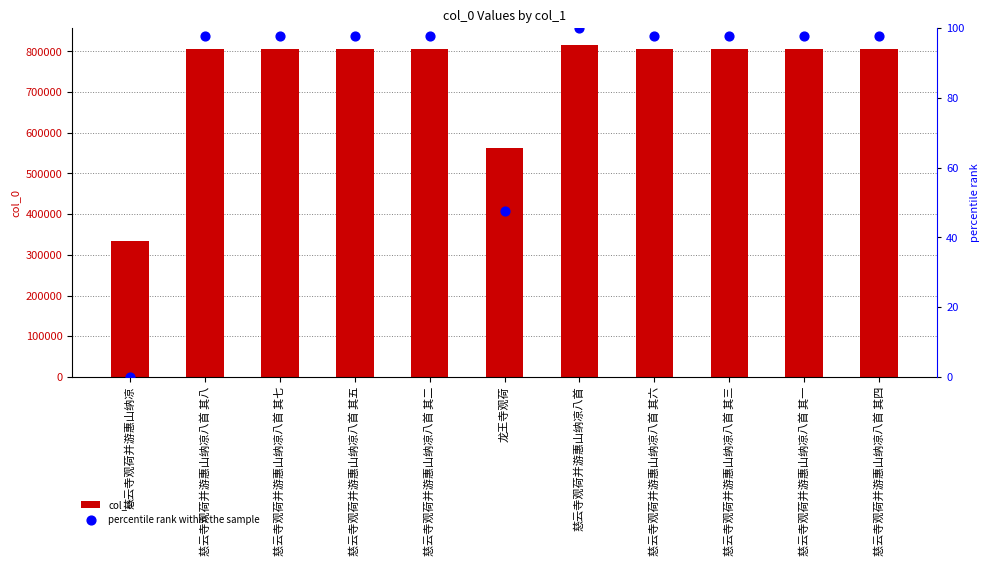

At how many categories does at least one series exceed 679626?

9